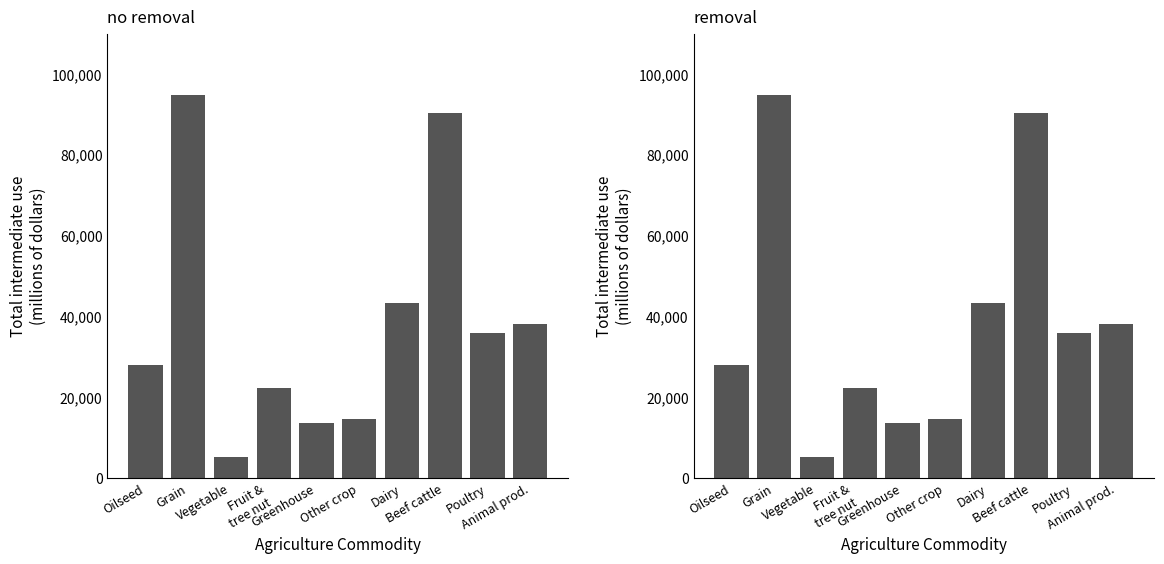

Reading left to right, transcribe all the data shown in this chart.

Oilseed=27846	Grain=94863	Vegetable=5091	Fruit &
tree nut=22382	Greenhouse=13518	Other crop=14669	Dairy=43332	Beef cattle=90318	Poultry=35968	Animal prod.=38229